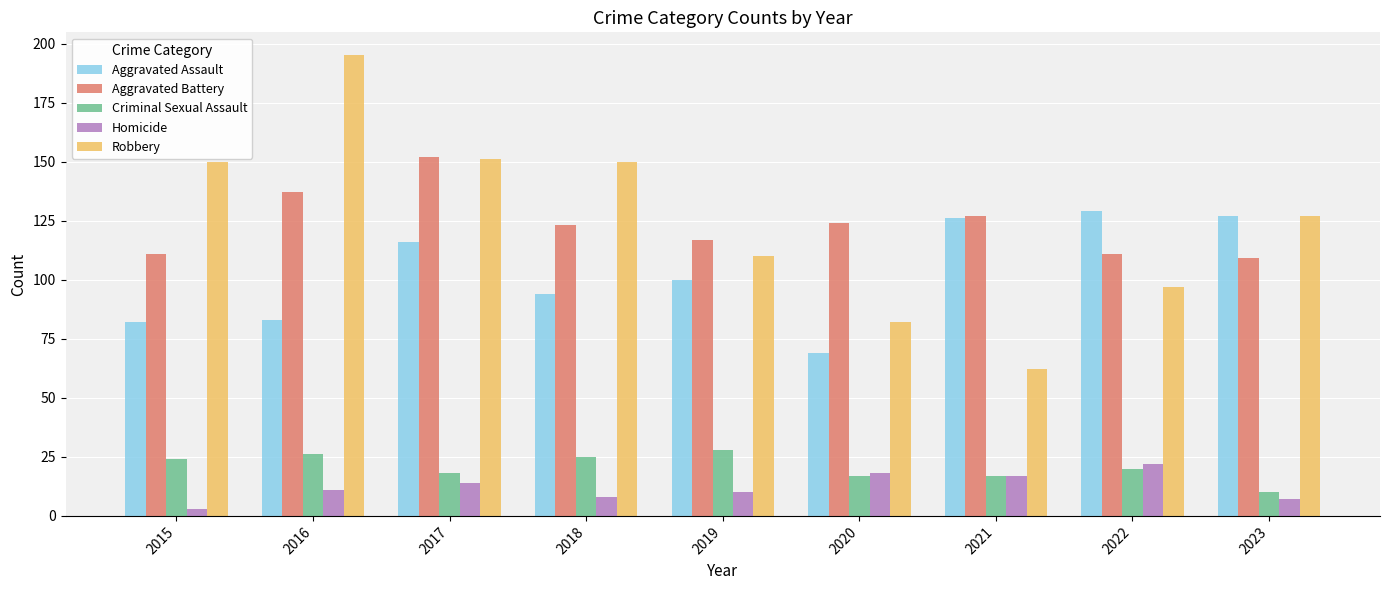

Reading left to right, transcribe all the data shown in this chart.

Aggravated Assault: 2015=82	2016=83	2017=116	2018=94	2019=100	2020=69	2021=126	2022=129	2023=127
Aggravated Battery: 2015=111	2016=137	2017=152	2018=123	2019=117	2020=124	2021=127	2022=111	2023=109
Criminal Sexual Assault: 2015=24	2016=26	2017=18	2018=25	2019=28	2020=17	2021=17	2022=20	2023=10
Homicide: 2015=3	2016=11	2017=14	2018=8	2019=10	2020=18	2021=17	2022=22	2023=7
Robbery: 2015=150	2016=195	2017=151	2018=150	2019=110	2020=82	2021=62	2022=97	2023=127